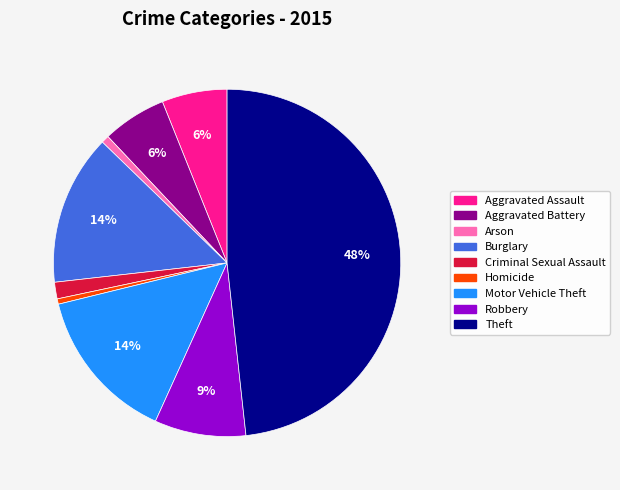

Which category has the biggest portion of the pie?

Theft